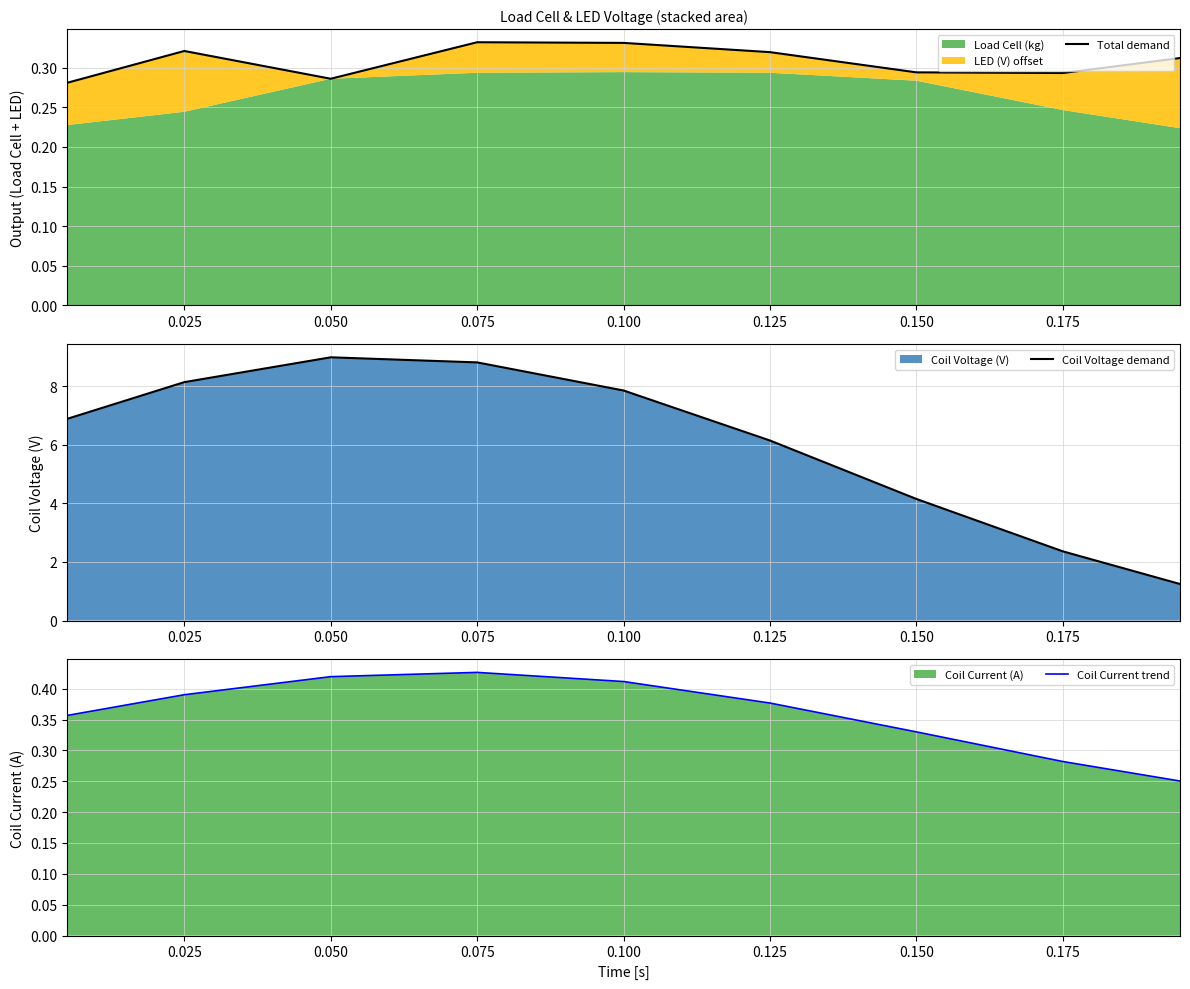

What is the maximum value for Coil Voltage demand?

9.0